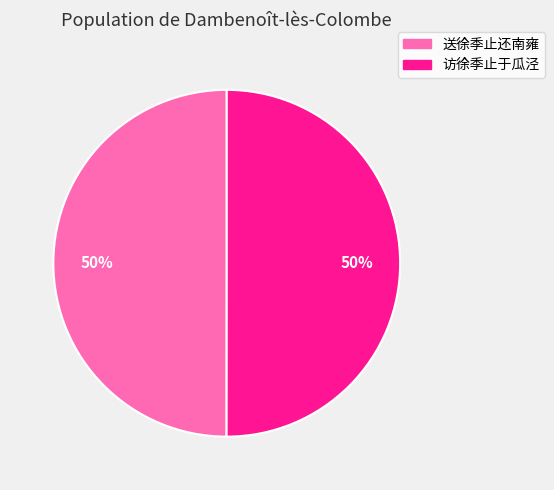

Combined, do 访徐季止于瓜泾 and 送徐季止还南雍 account for over 50%?

Yes